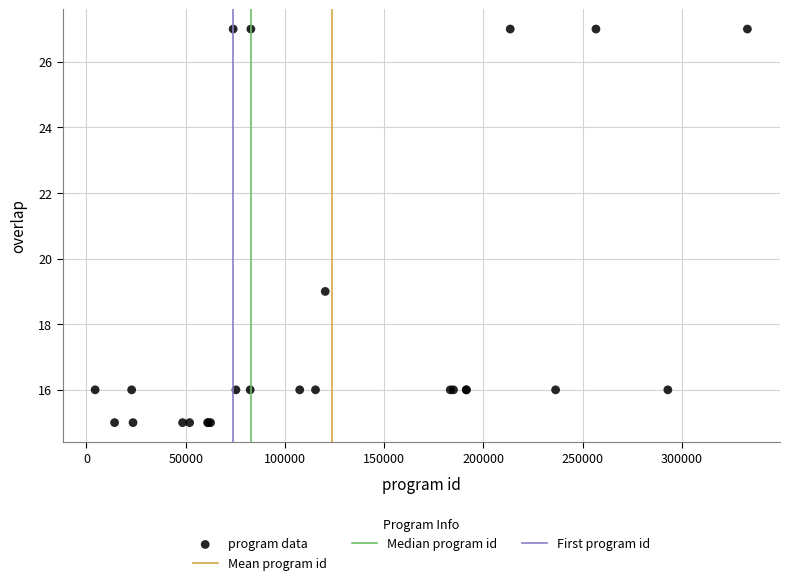

What Y value in the scatter plot is closest to 21?

19